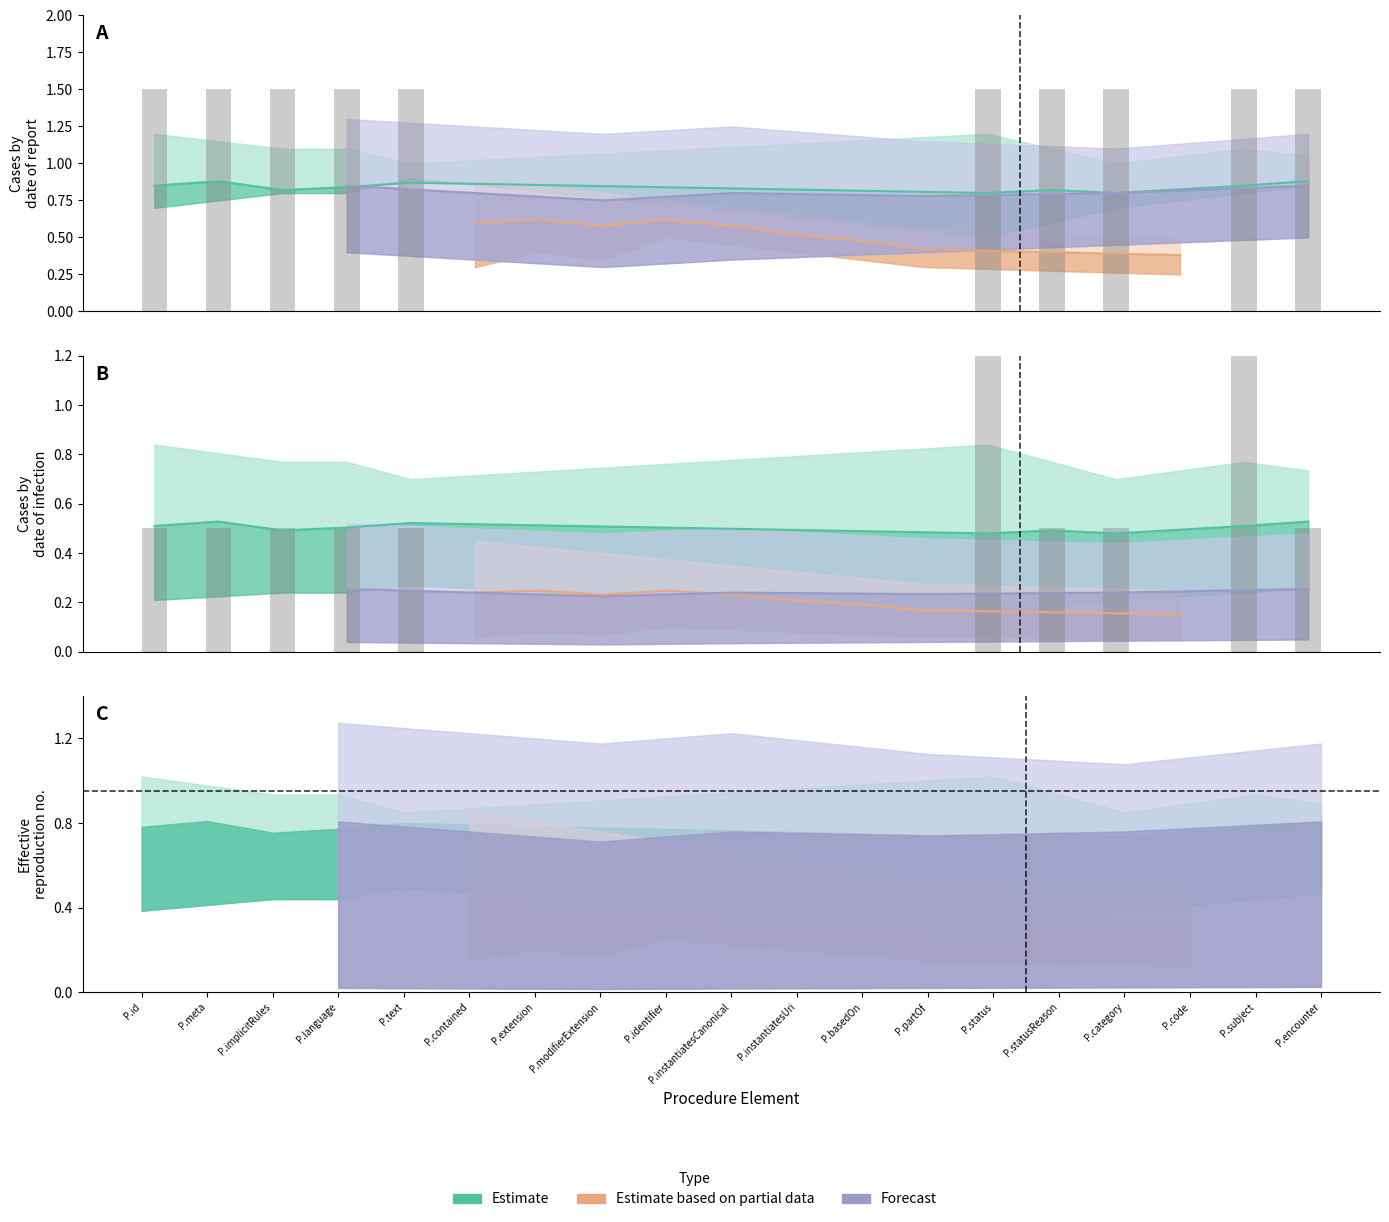

What are all the series names shown in the legend?

Estimate, Estimate based on partial data, Forecast